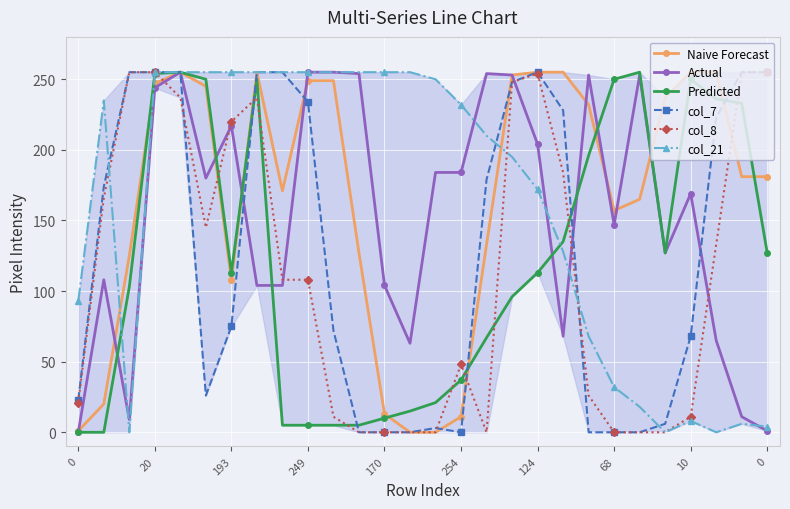

What is the greatest value displayed?

255